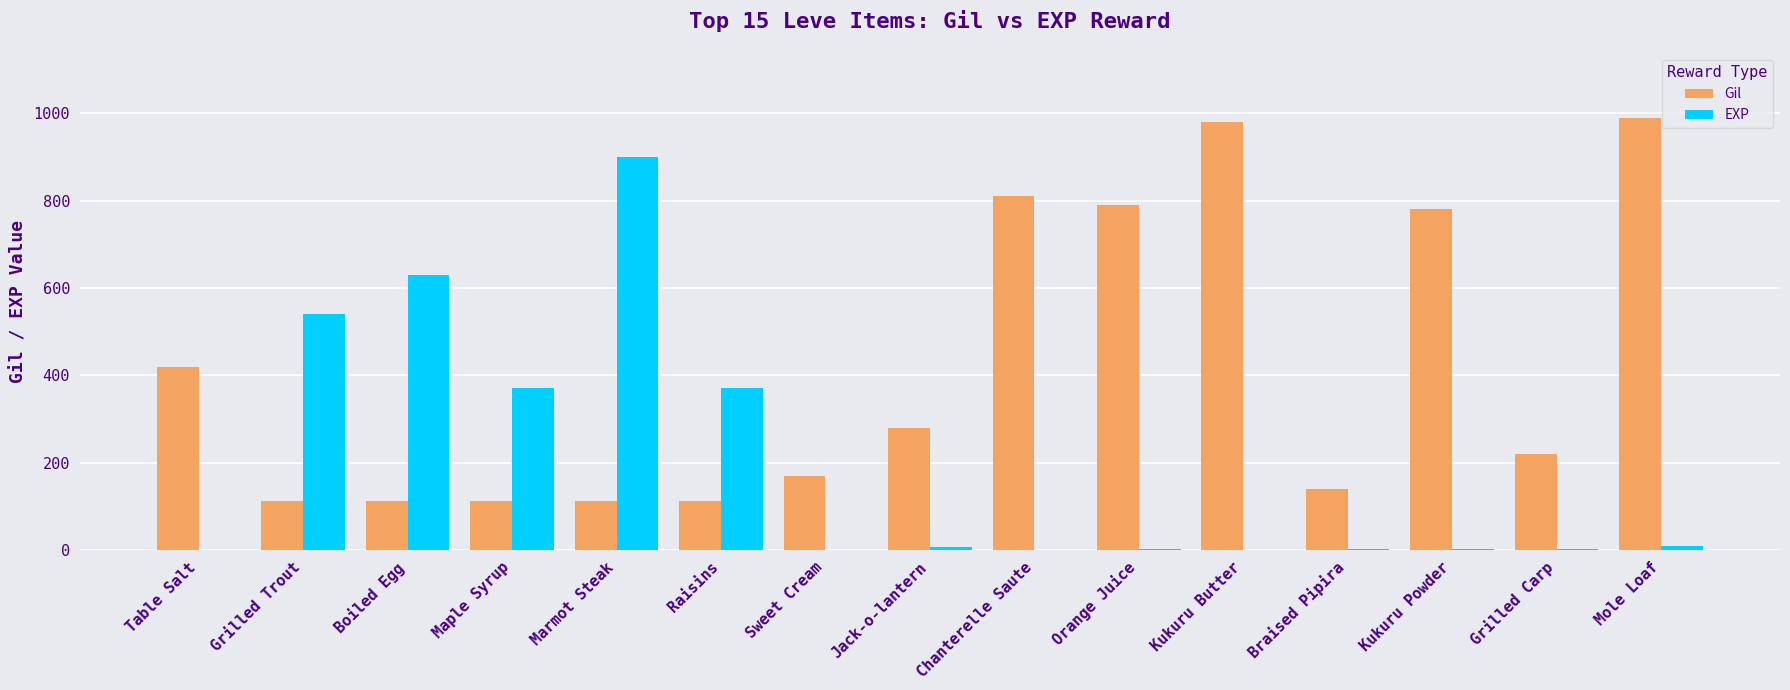

What is the greatest value displayed?

990